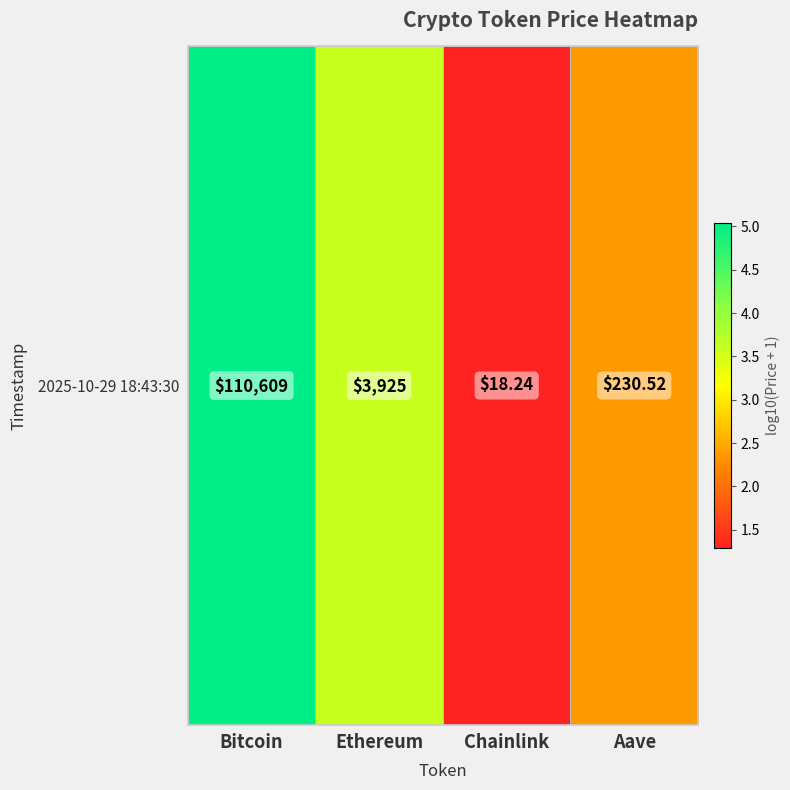

Where is the data nearest to the value 3?

Ethereum